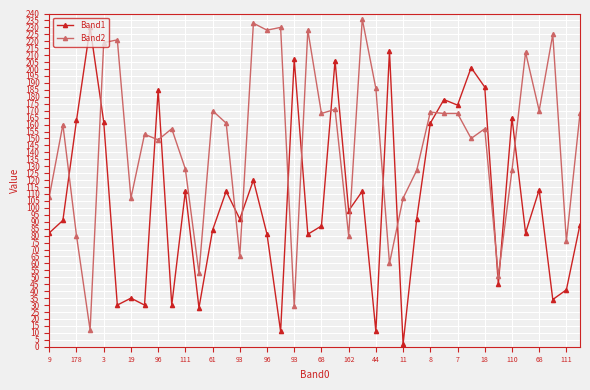

What is the maximum value shown in the chart?

236